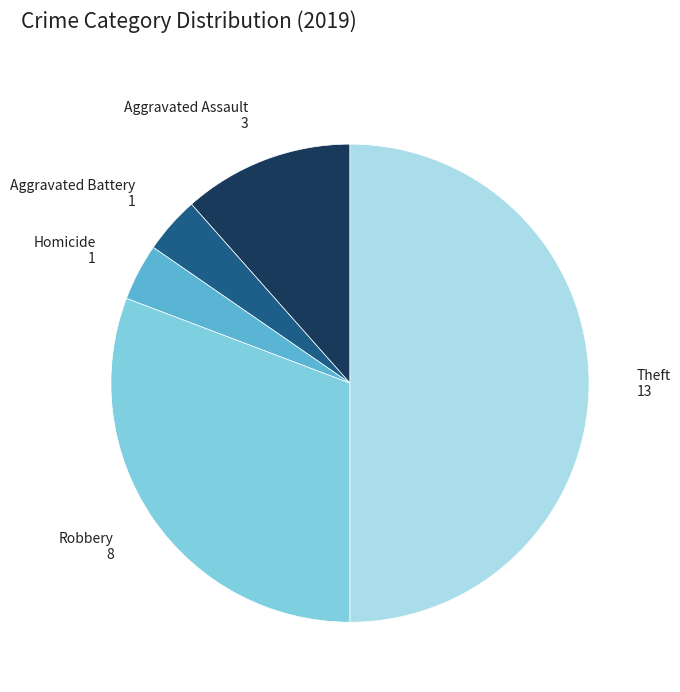

Is Robbery the majority of the pie?

No